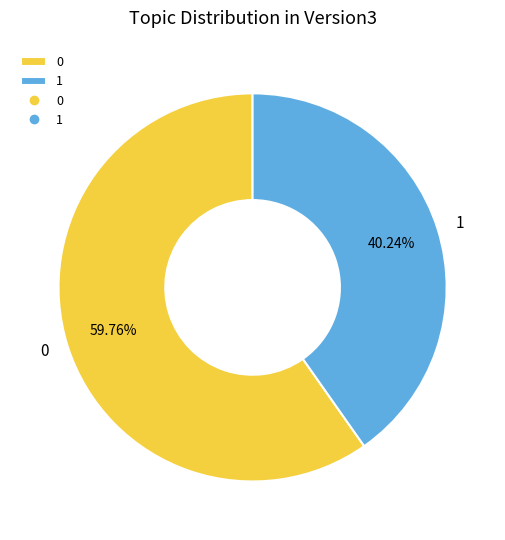

To the nearest percent, what is the difference between the 0 and 1 slice percentages?

20%